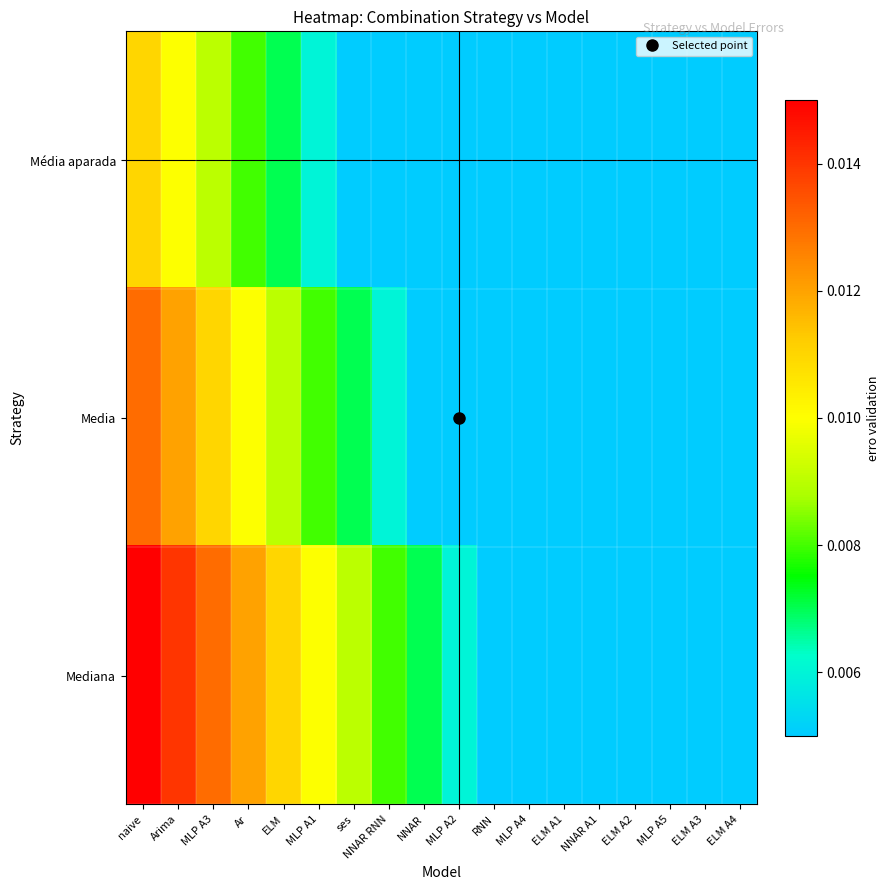

At how many categories does at least one series exceed 0?

18